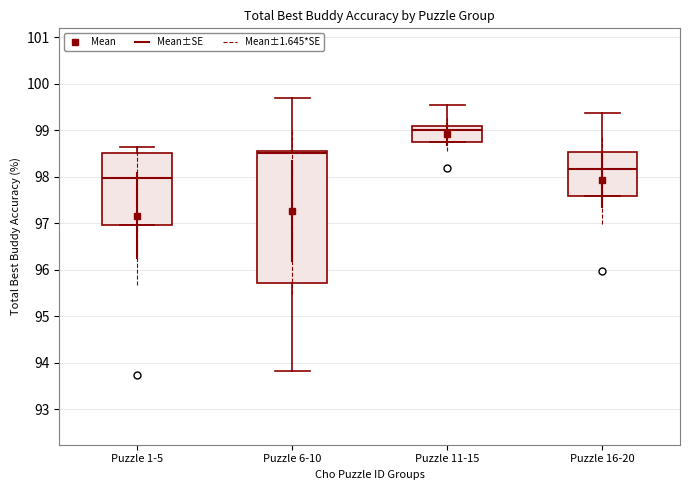

Which box is the tallest, from its lower edge to its upper edge?

Puzzle 6-10